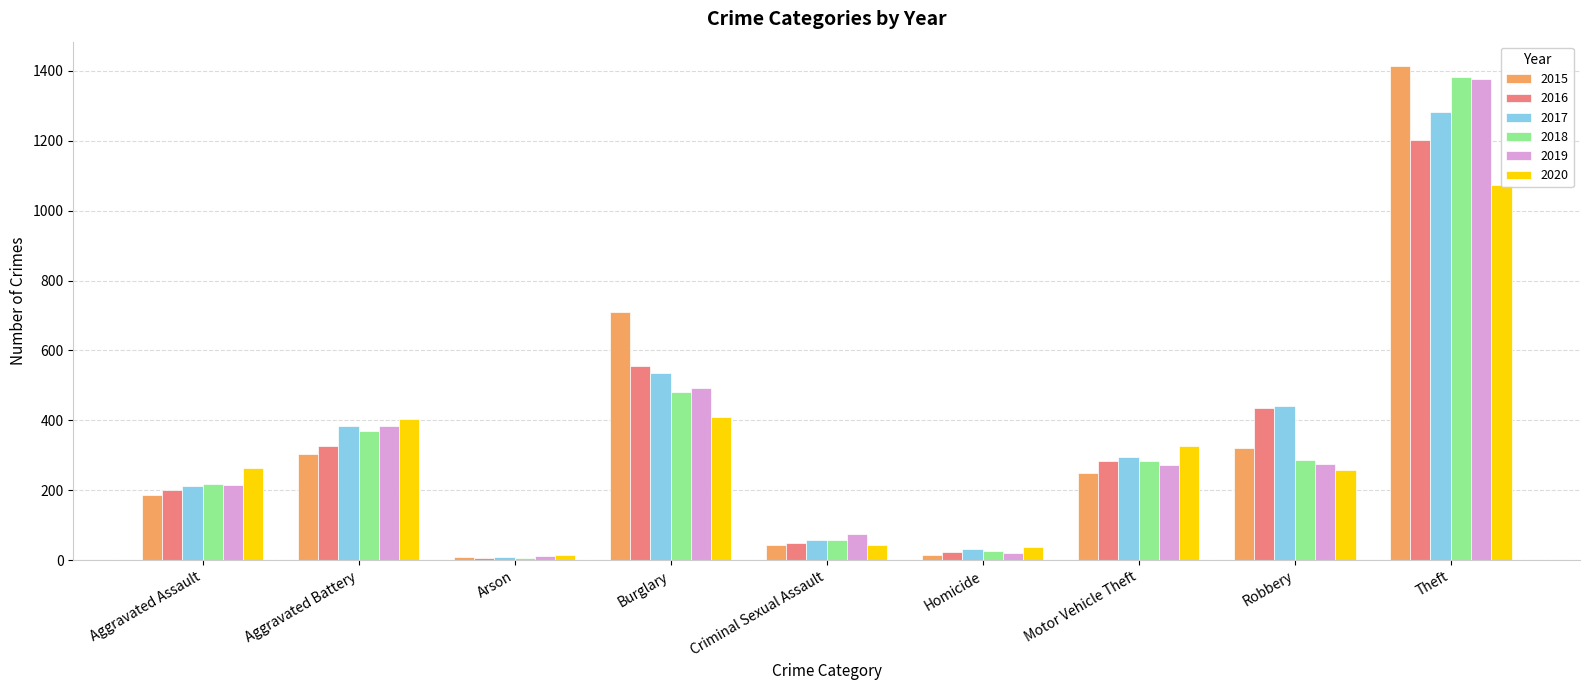

The value of 2018 at Burglary is 480. True or false?

True